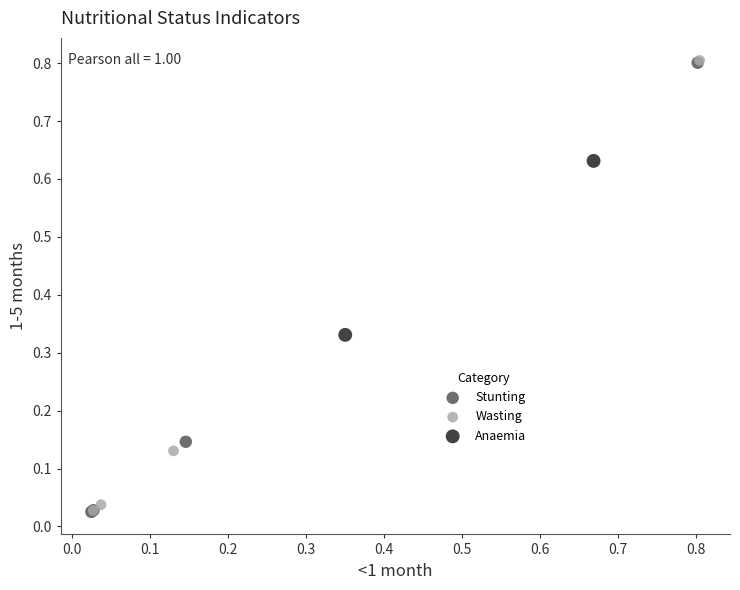

What are all the series names shown in the legend?

Stunting, Wasting, Anaemia